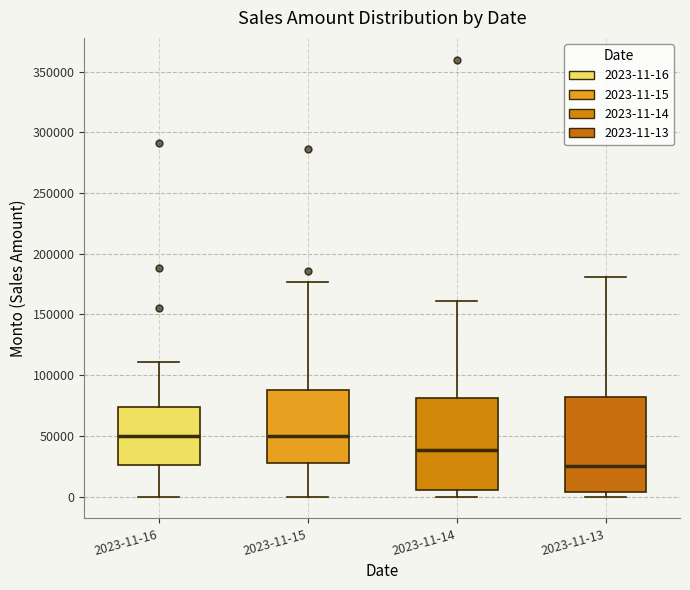

Reading left to right, read every box against the y-axis: the position of its median line, the range the box covers, and the ends of its whiskers. The values are not printed on the chart, so give them approximately, as read against the axis.

2023-11-16: median 50000, box 25000 to 75000, whiskers 0 to 110000
2023-11-15: median 50000, box 30000 to 90000, whiskers 0 to 175000
2023-11-14: median 40000, box 5000 to 80000, whiskers 0 to 160000
2023-11-13: median 25000, box 5000 to 80000, whiskers 0 to 180000